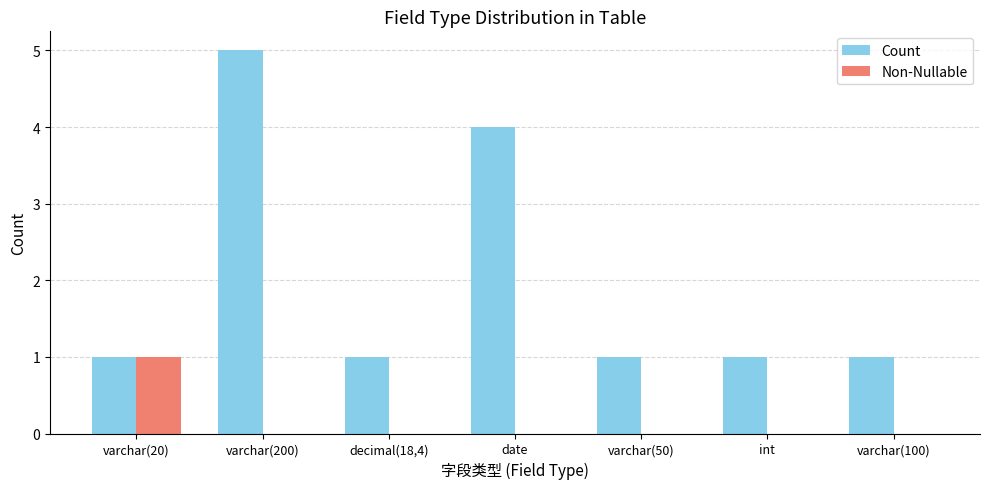

Count the number of data series in this chart.

2